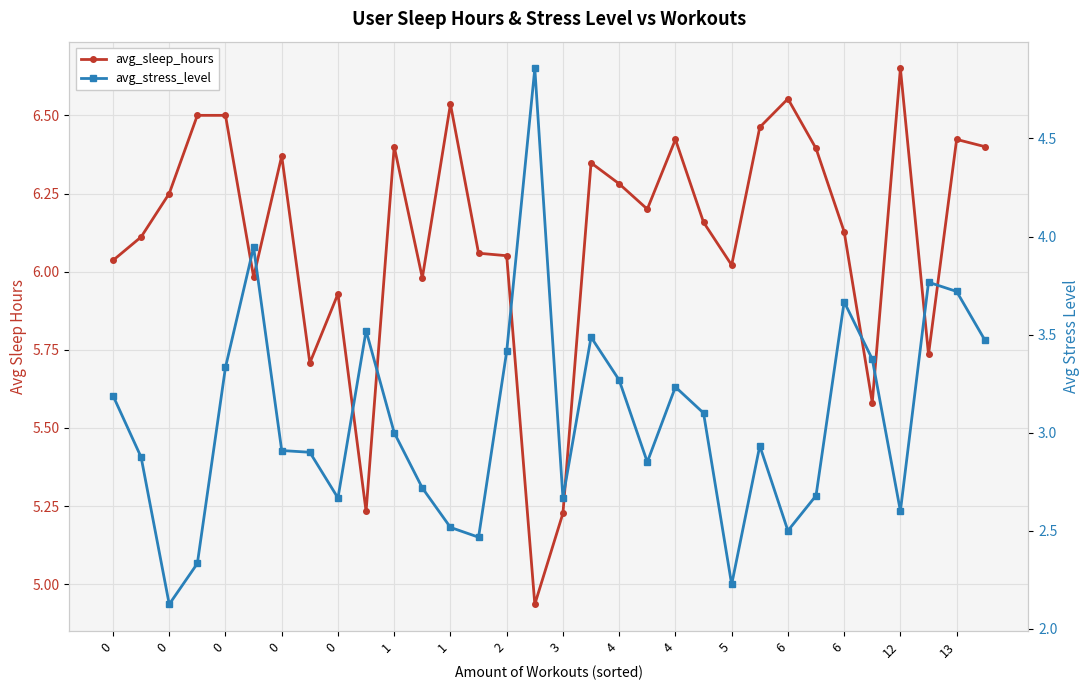

Rank the series at 0 from lowest to highest value.

avg_stress_level, avg_sleep_hours